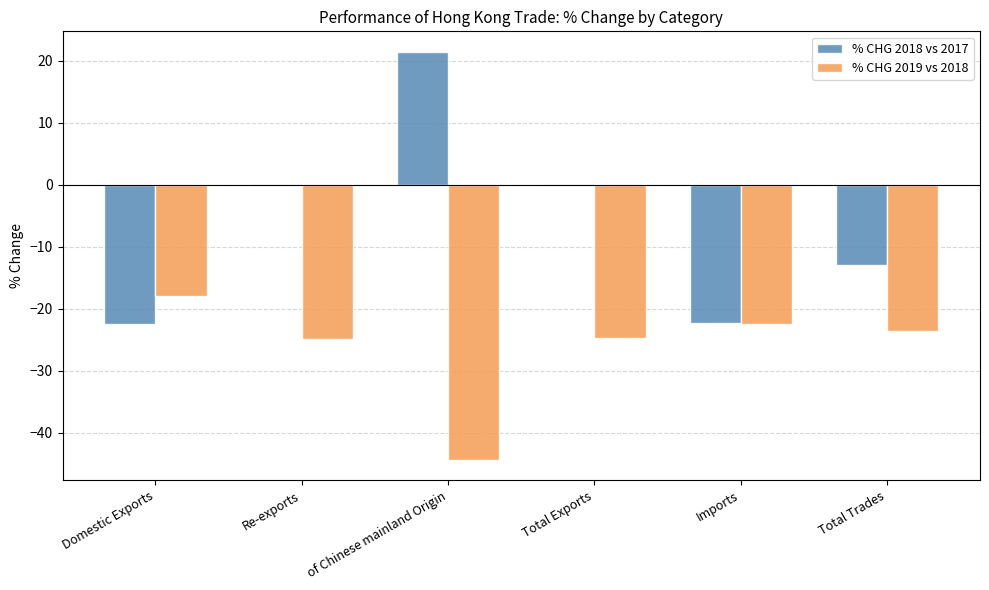

Which series has the largest total across all categories?

% CHG 2018 vs 2017